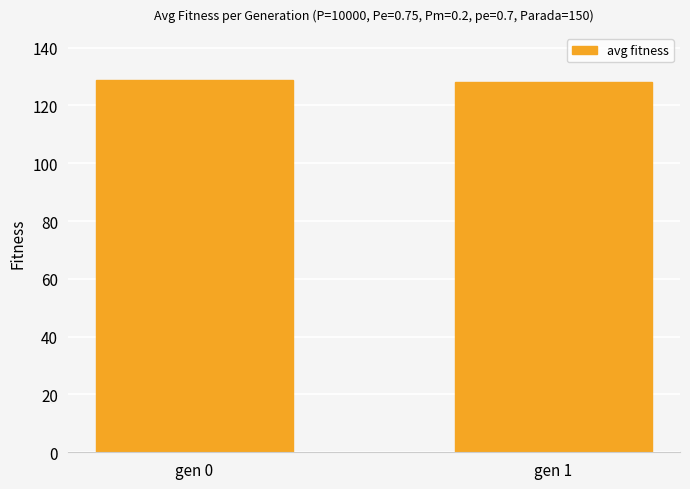

Does the chart contain stacked bars?

No